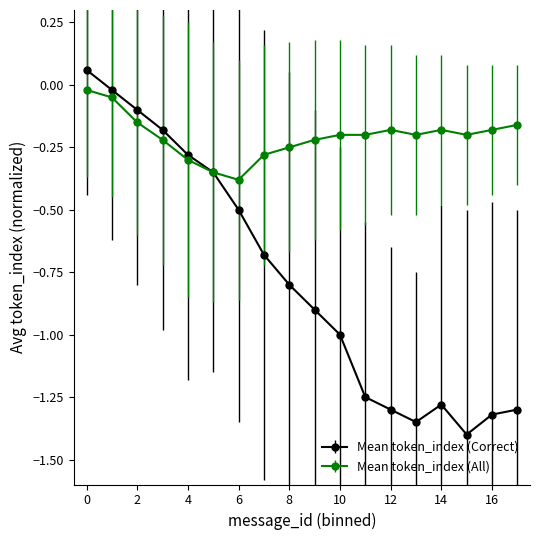

What are all the series names shown in the legend?

Mean token_index (Correct), Mean token_index (All)